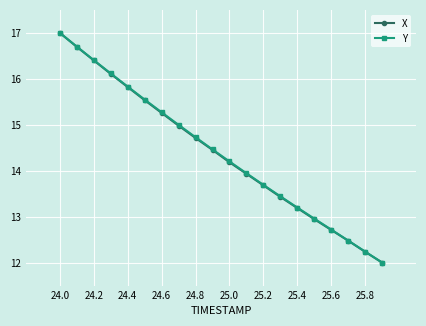

True or false: Y has more than 0 points higher than both neighbors.

False